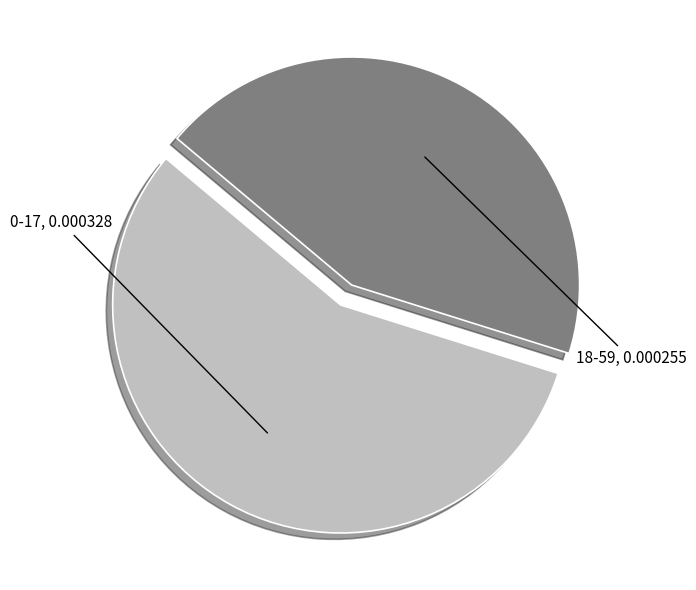

Is there a majority slice in this chart?

Yes